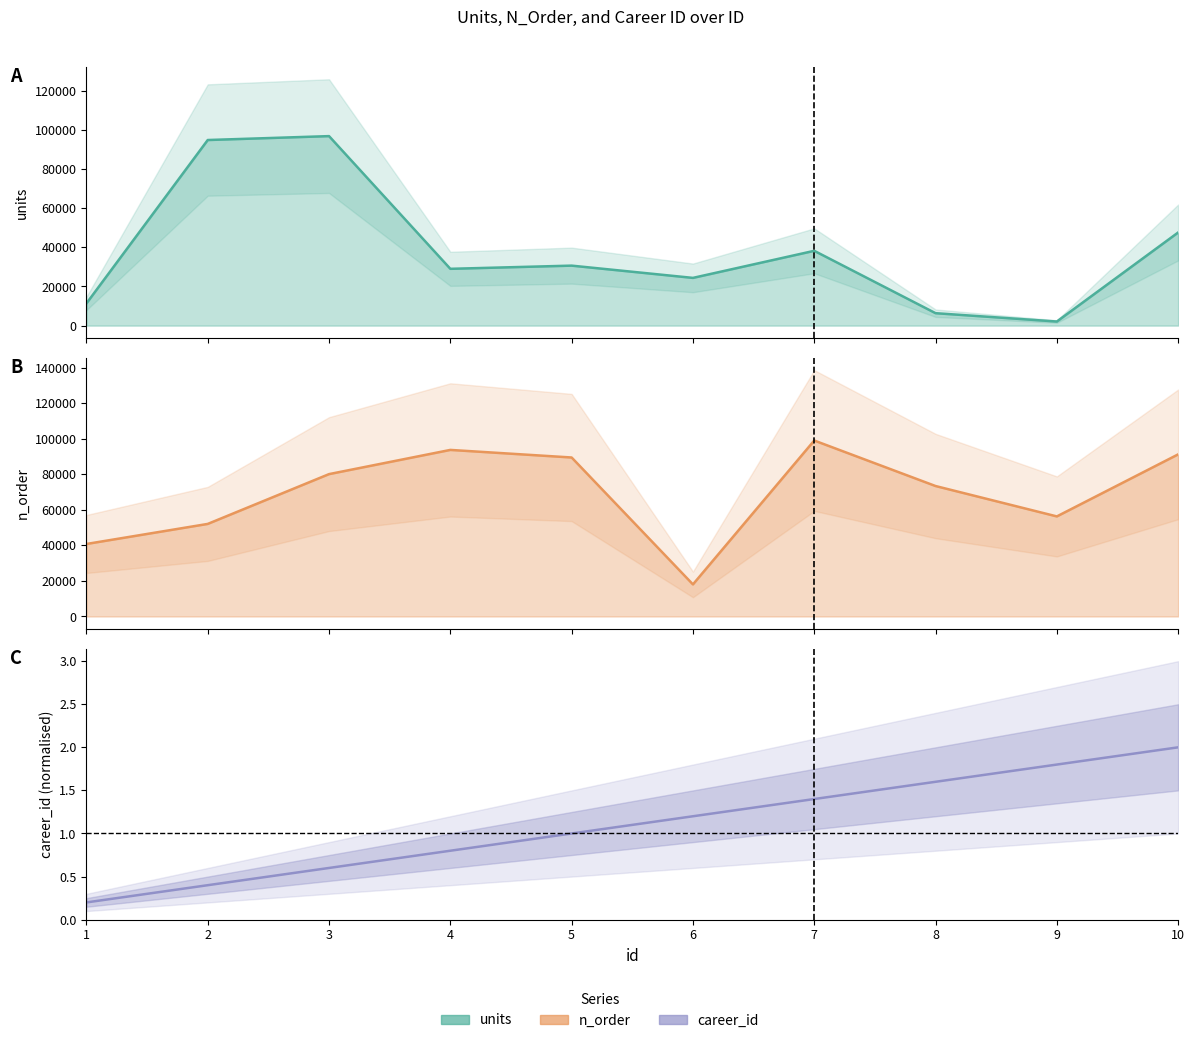

True or false: units has a value of 50875.3 at 4.

False